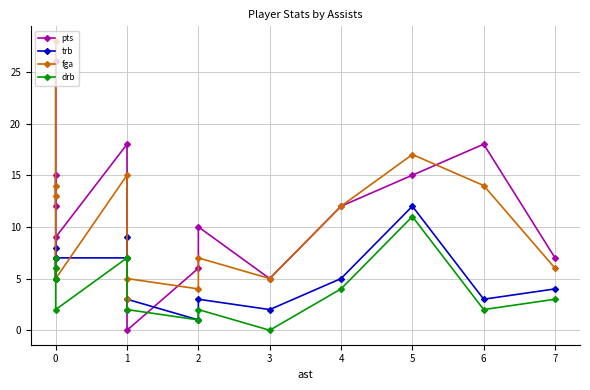

List the series in order of their peak value, highest first.

fga, pts, trb, drb